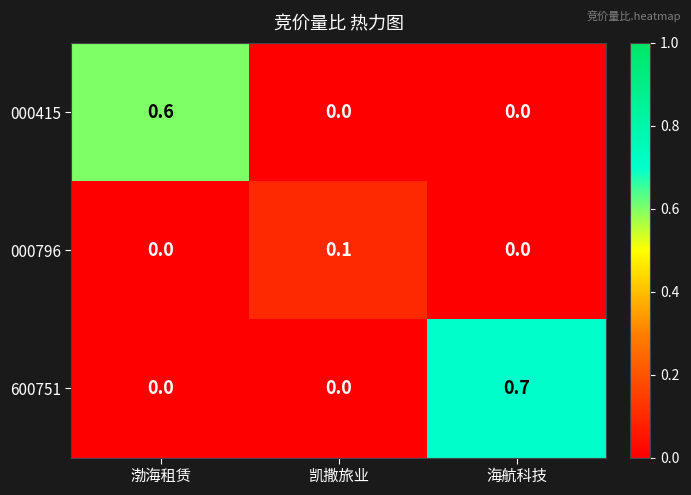

True or false: 000415 has a value of 0.9 at 渤海租赁.

False